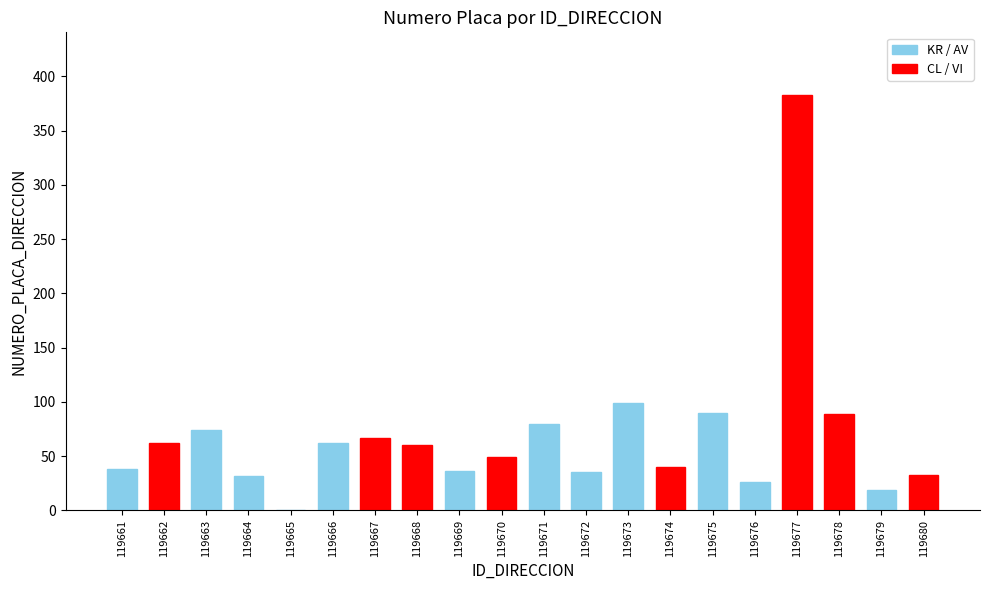

What is the greatest value displayed?

383